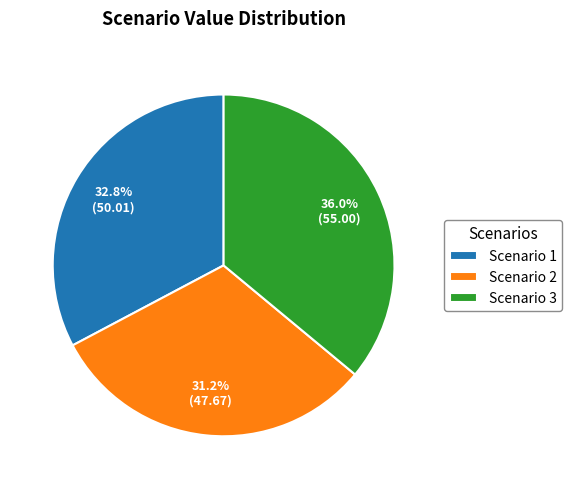

To the nearest percent, what is the difference between the Scenario 1 and Scenario 2 slice percentages?

2%